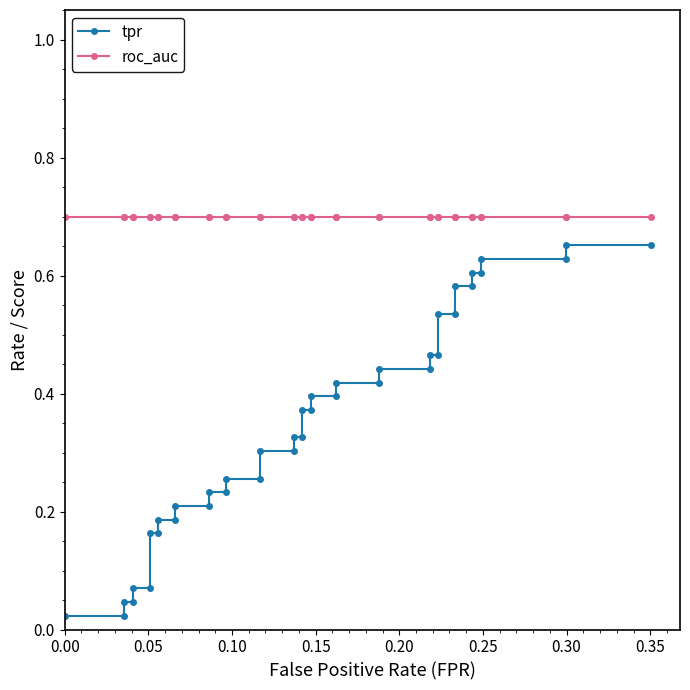

Does the chart have visible grid lines?

No